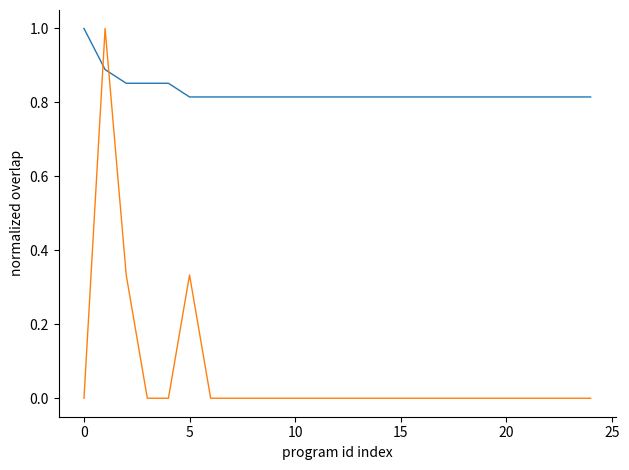

What is the maximum value shown in the chart?

1.0